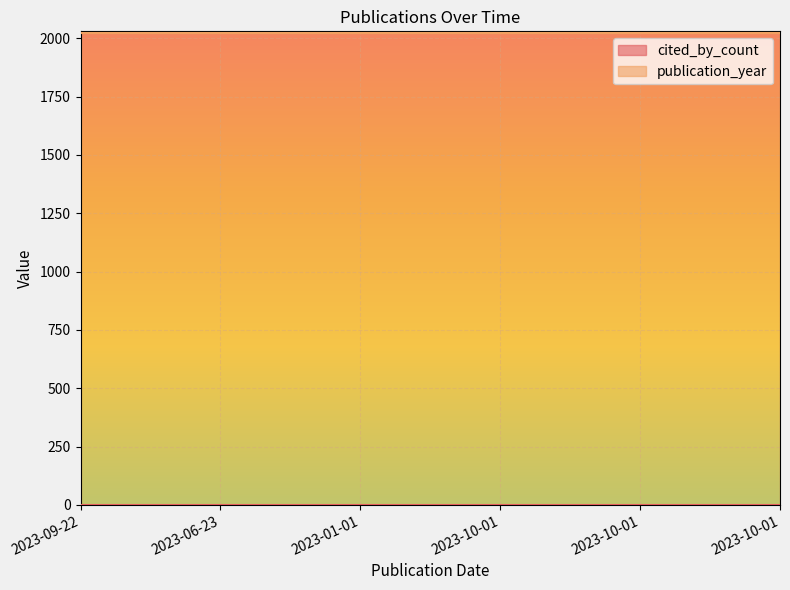

True or false: cited_by_count and publication_year cross at least once.

False